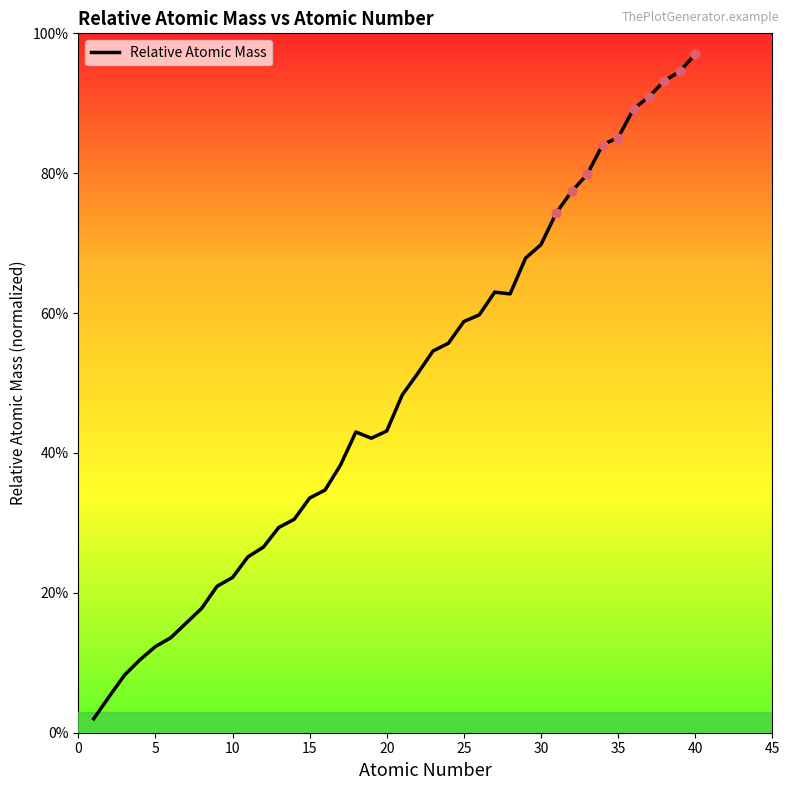

What is the greatest value displayed?

97.0